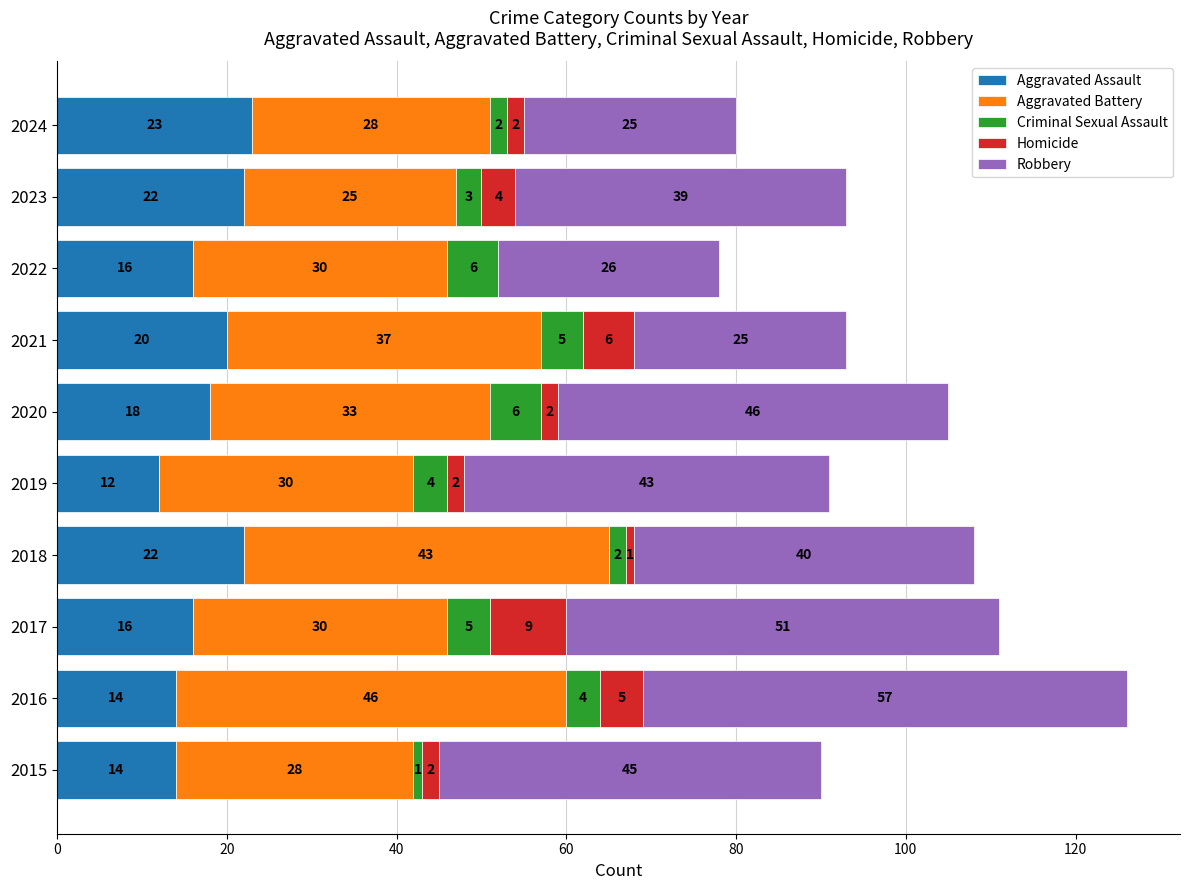

The value of Aggravated Assault at 2023 is 10. True or false?

False